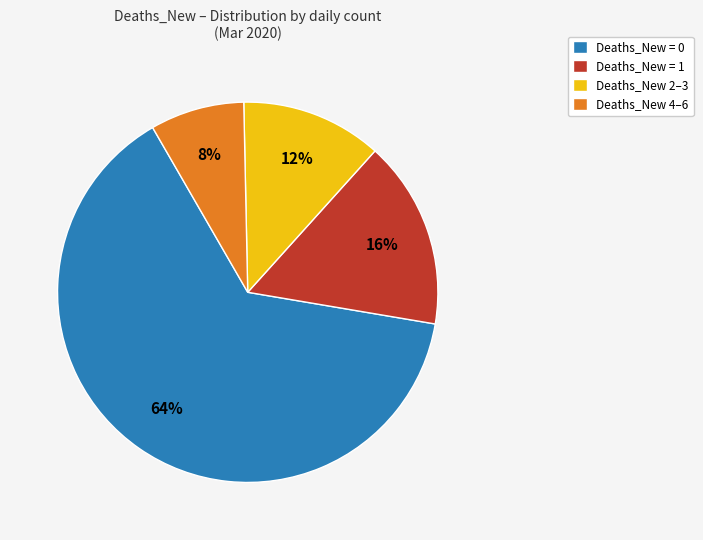

Is the sum of Deaths_New 4–6 and Deaths_New 2–3 greater than half?

No